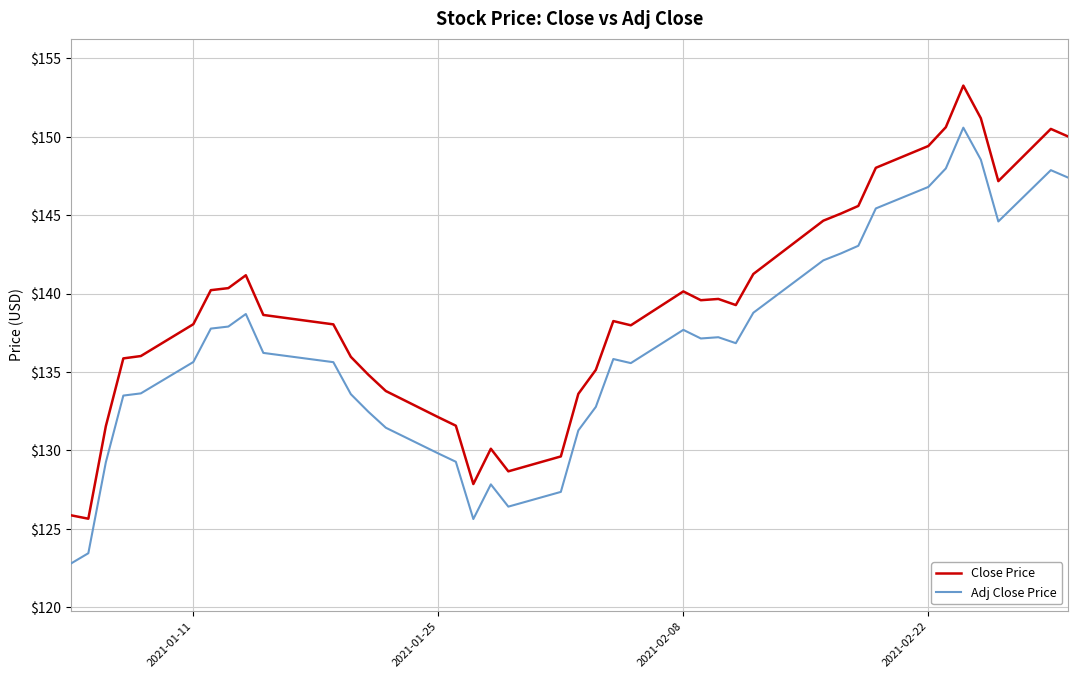

True or false: Adj Close Price and Close Price cross at least once.

False